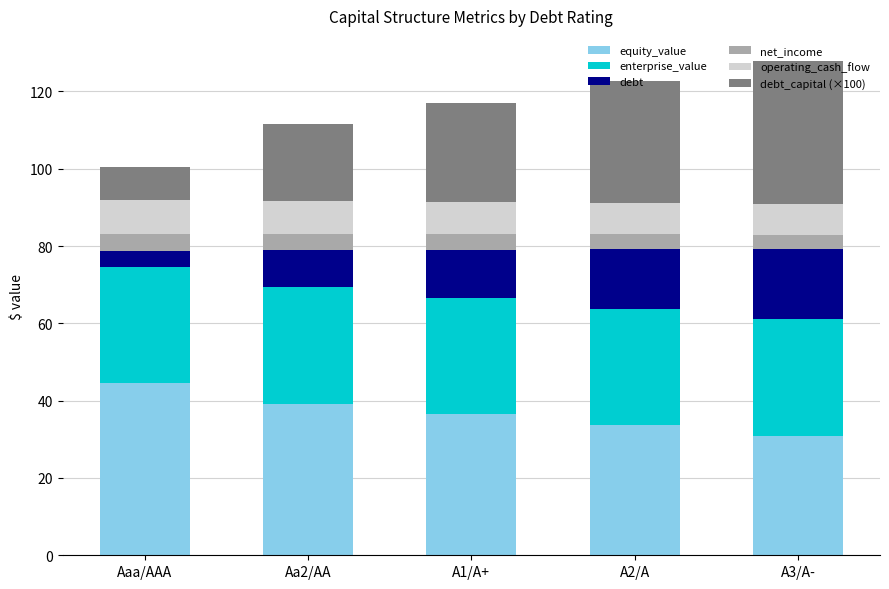

What is the total value across all series at A3/A-?

128.0